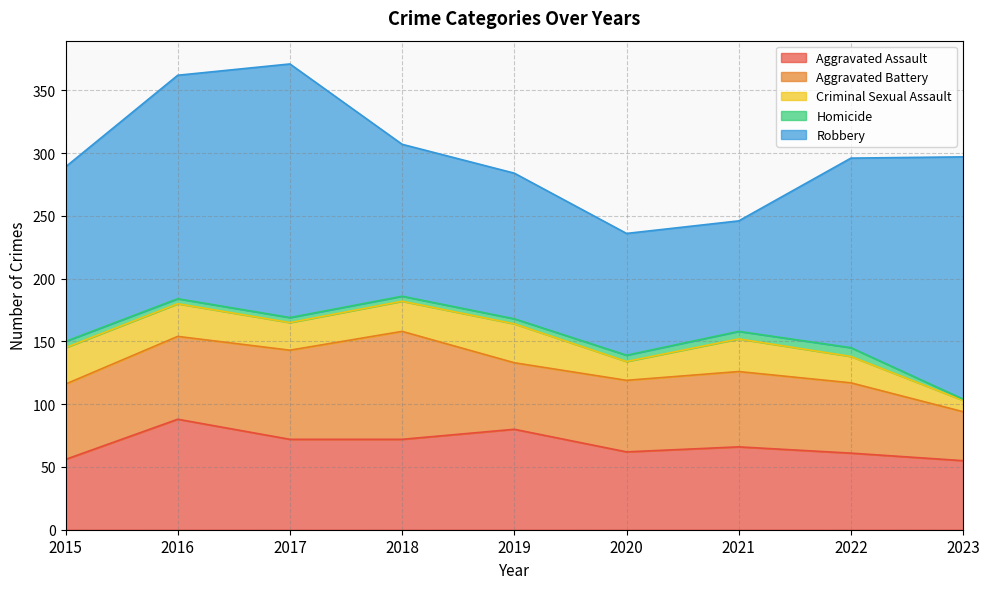

Between 2023 and 2022, which is larger?

2022